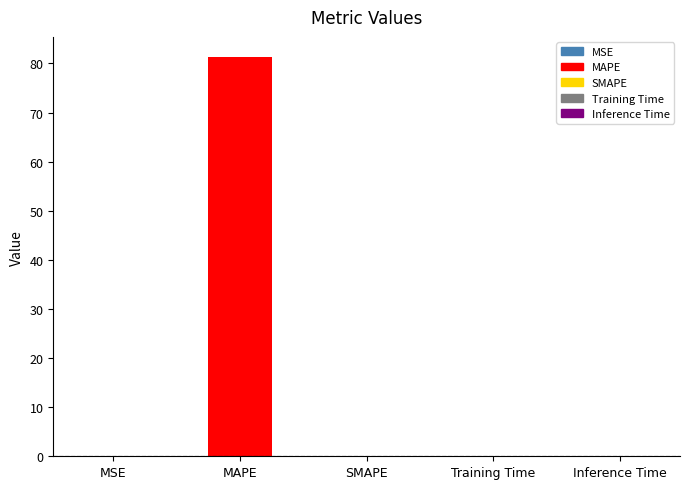

What is the difference between the maximum and minimum values?

81.3